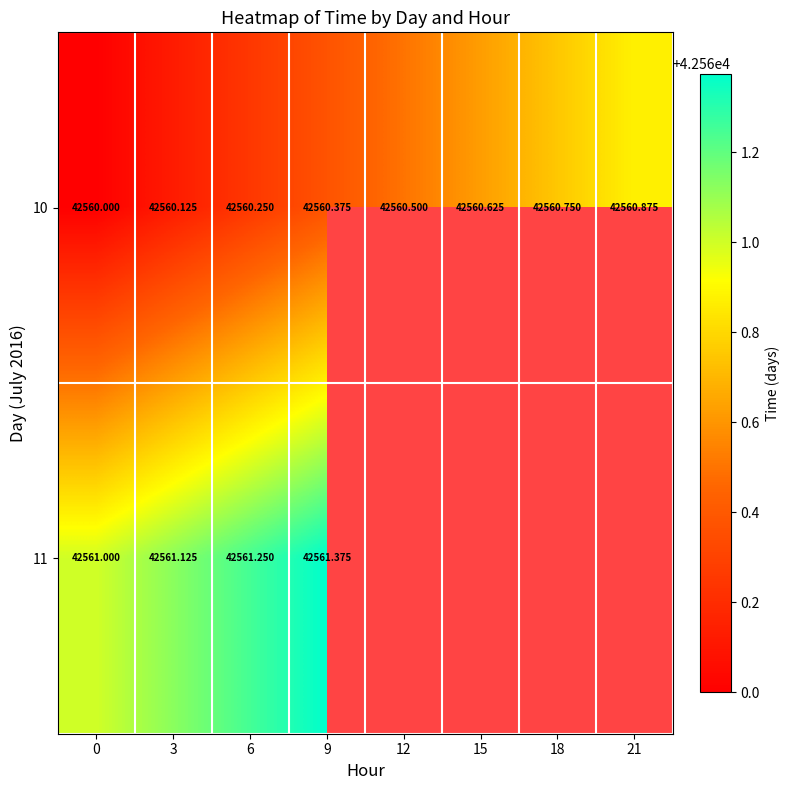

Is the value of 11 at 6 greater than the value of 10 at 15?

Yes